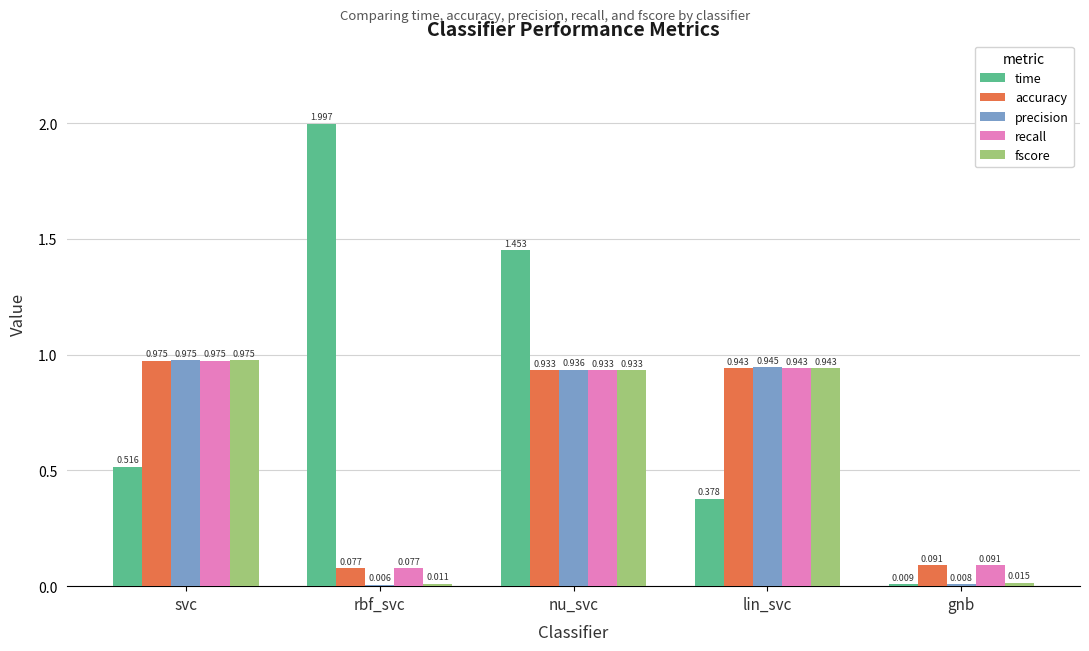

Between rbf_svc and gnb, which series saw the biggest shift?

time